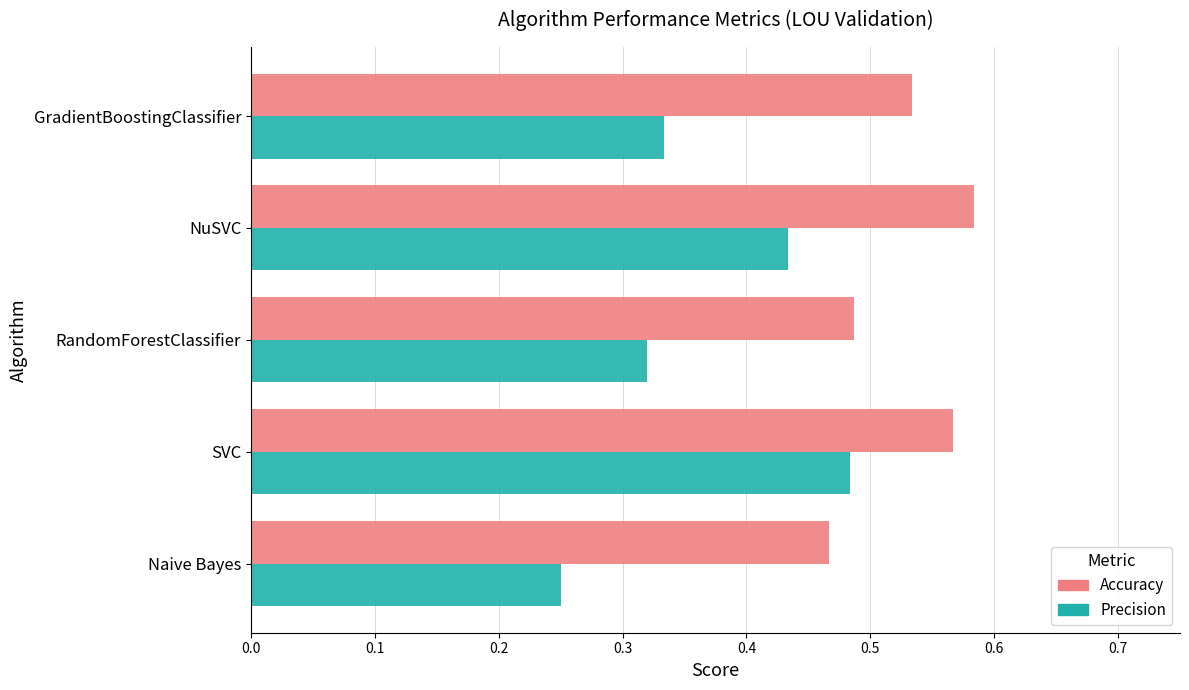

What is the sum of all Accuracy values?

2.6